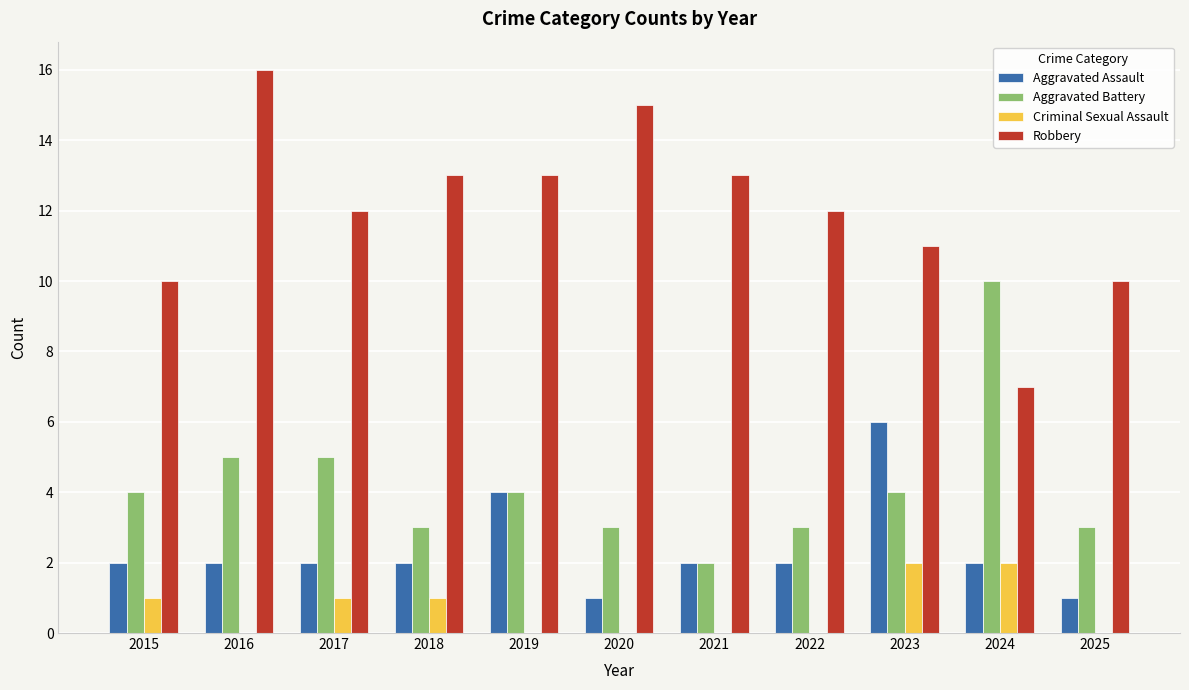

The Aggravated Battery series shows 4 at 2022. True or false?

False